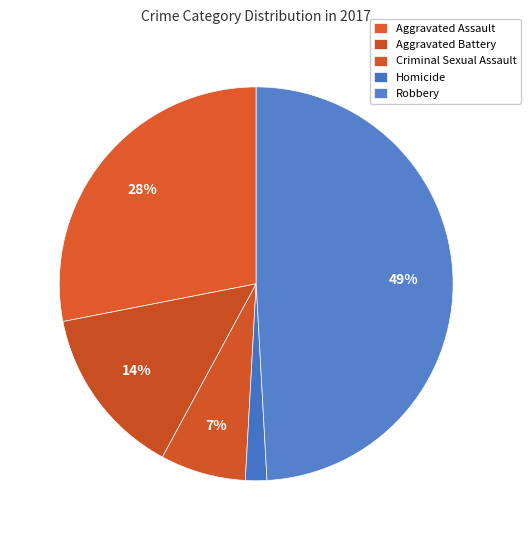

The Homicide slice represents 2% of the pie. True or false?

True